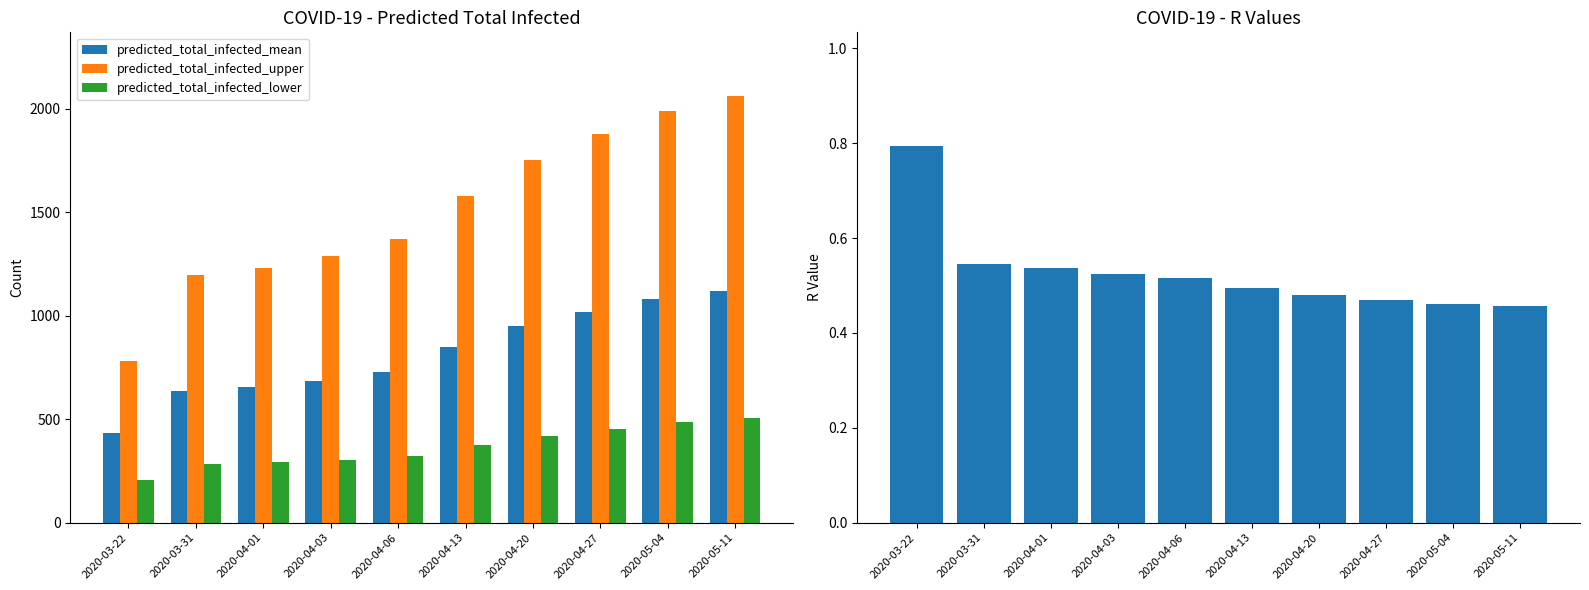

The value of predicted_total_infected_mean at 2020-03-31 is 638.0. True or false?

True